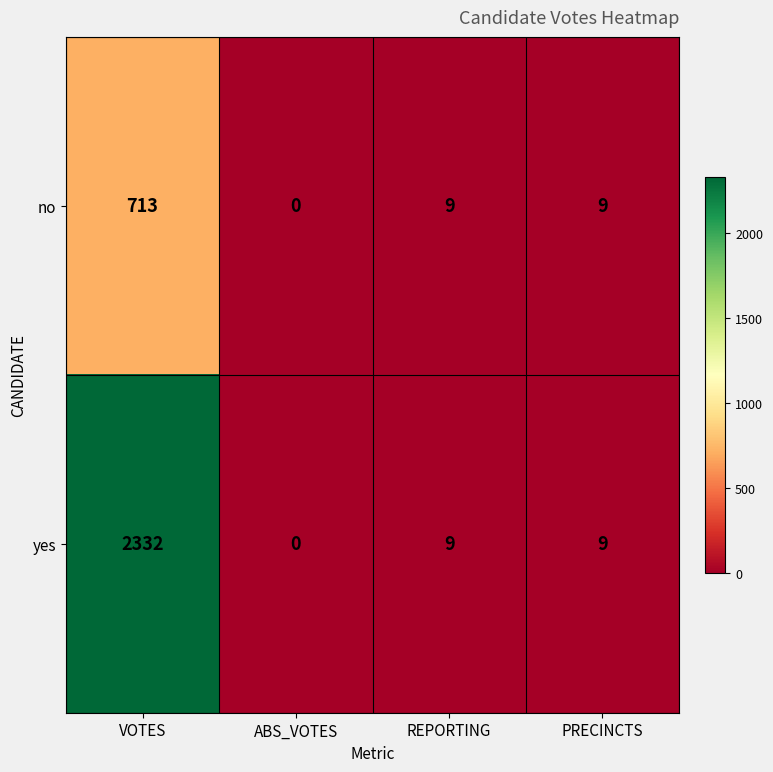

Count the number of categories in the chart.

4